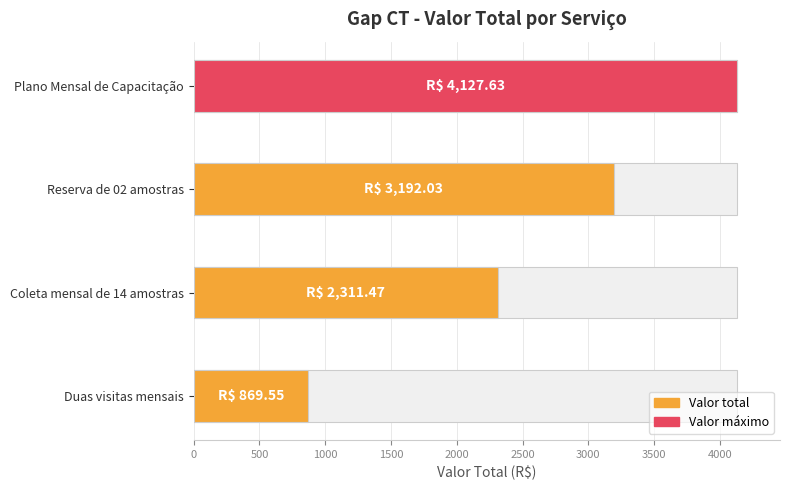

Rank the categories by value from lowest to highest.

Duas visitas mensais, Coleta mensal de 14 amostras, Reserva de 02 amostras, Plano Mensal de Capacitação